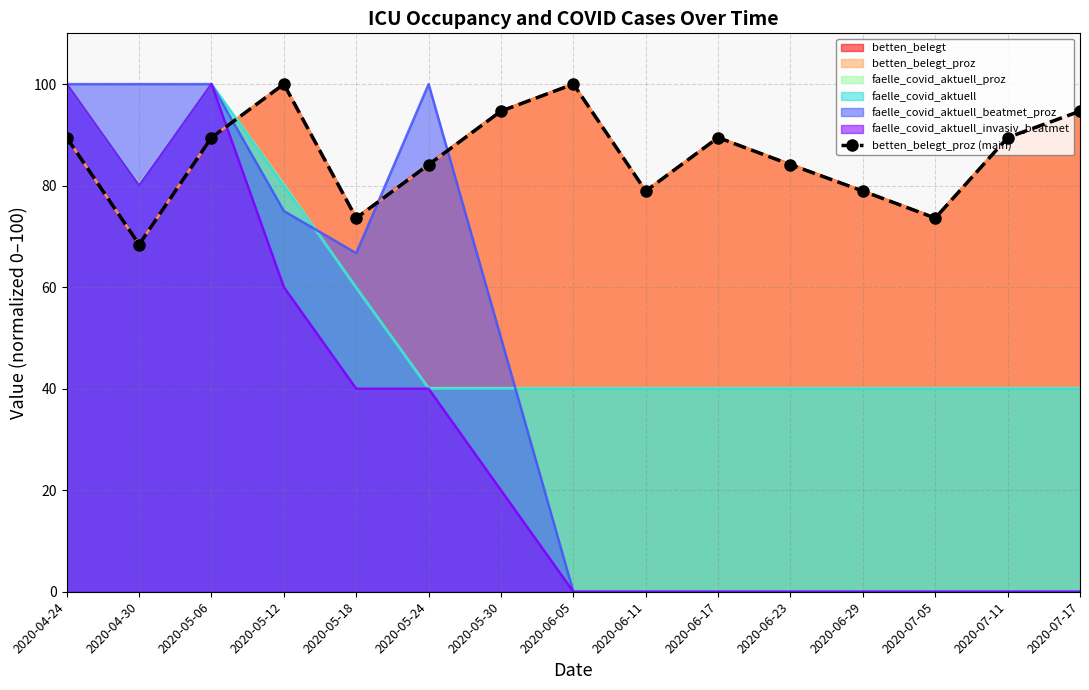

How many interior local peaks (higher than both neighbors) does the data have?

3